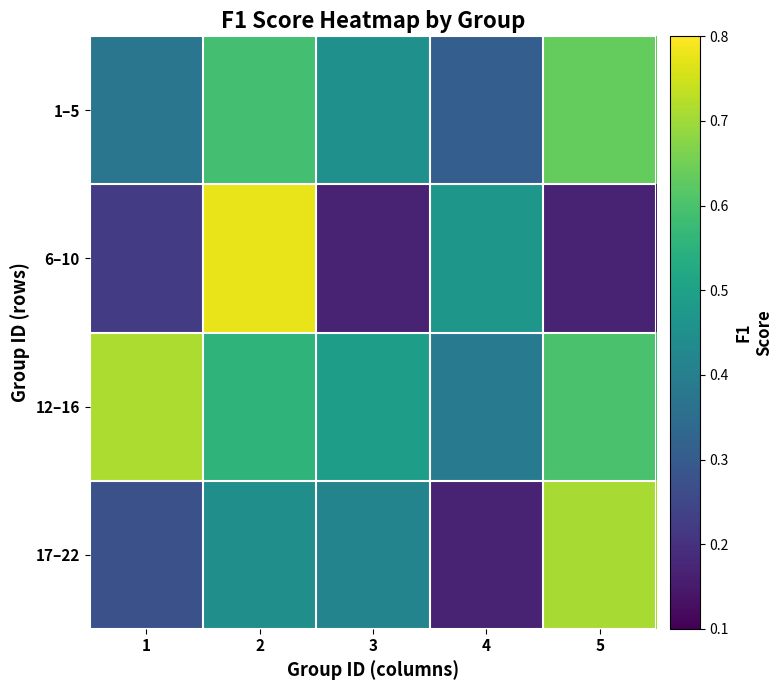

At 4, list the series in order from largest to smallest.

6–10, 12–16, 1–5, 17–22